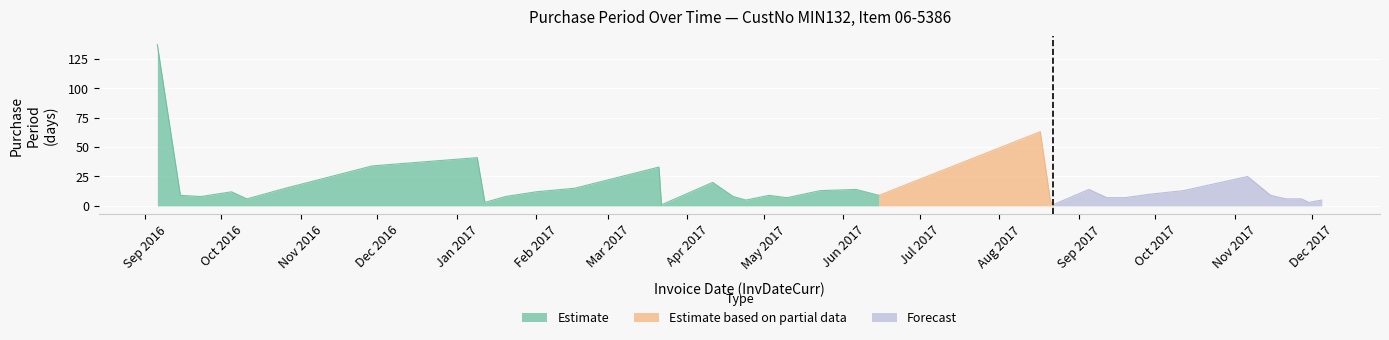

Where is the data nearest to the value 69?

2017-08-17